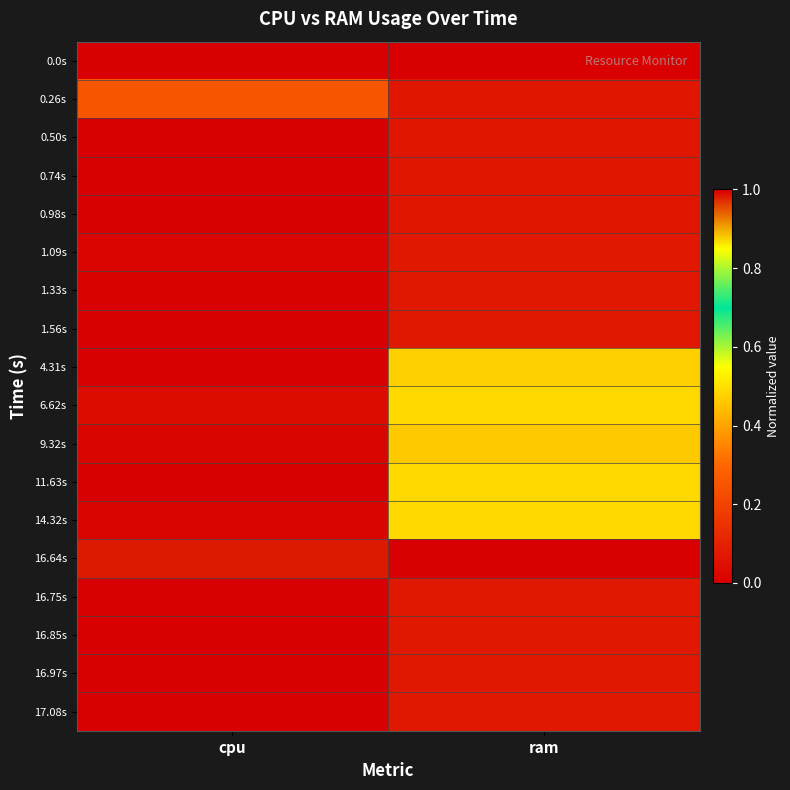

Reading right to left, extract all data points from this chart.

0.0s: ram=0.0	cpu=0.0
0.26s: ram=0.1	cpu=0.3
0.50s: ram=0.1	cpu=0.0
0.74s: ram=0.1	cpu=0.0
0.98s: ram=0.1	cpu=0.0
1.09s: ram=0.1	cpu=0.0
1.33s: ram=0.1	cpu=0.0
1.56s: ram=0.1	cpu=0.0
4.31s: ram=0.5	cpu=1.0
6.62s: ram=0.5	cpu=1.0
9.32s: ram=0.5	cpu=1.0
11.63s: ram=0.5	cpu=1.0
14.32s: ram=0.5	cpu=1.0
16.64s: ram=1.0	cpu=1.0
16.75s: ram=0.1	cpu=0.0
16.85s: ram=0.1	cpu=0.0
16.97s: ram=0.1	cpu=0.0
17.08s: ram=0.1	cpu=0.0